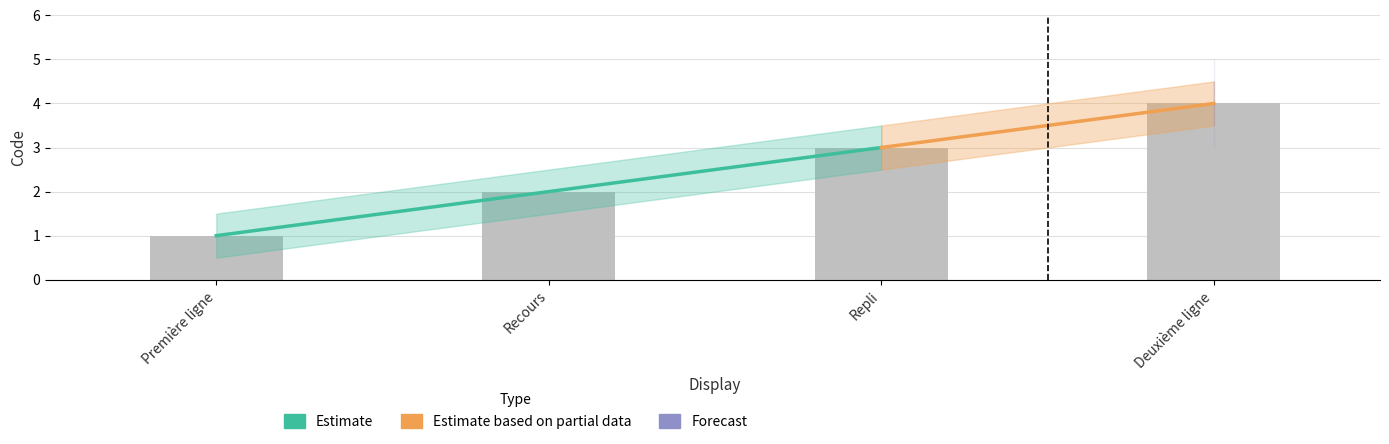

What is the average value of the Forecast series?

2